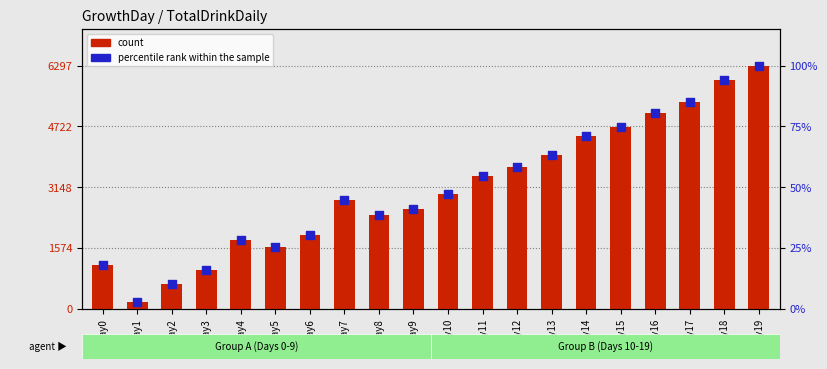

Is the value of percentile rank within the sample at Day17 greater than the value of count at Day15?

No